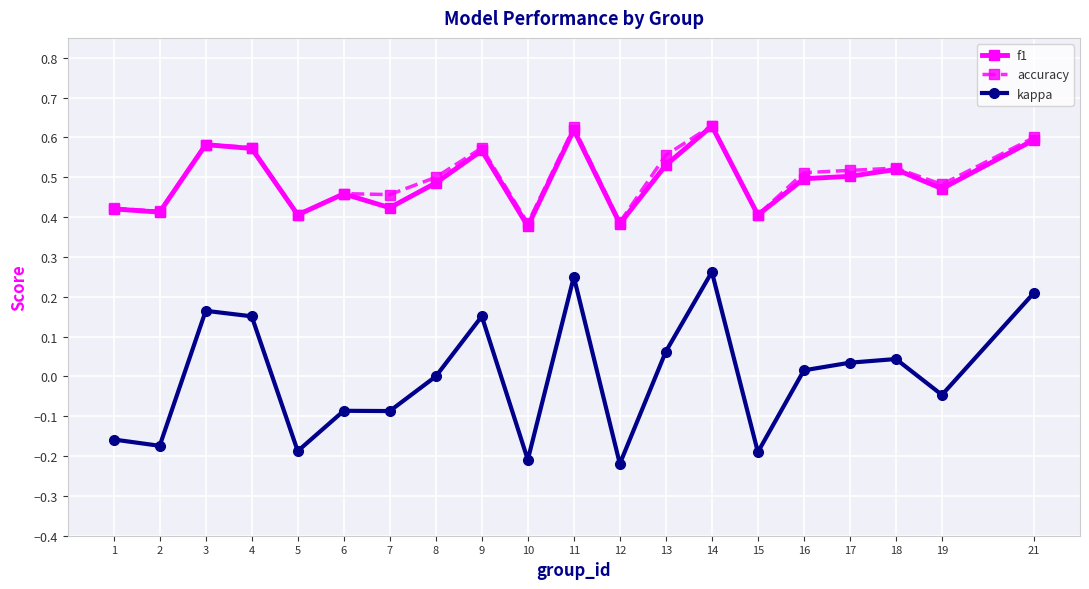

At how many categories does at least one series exceed 0?

20